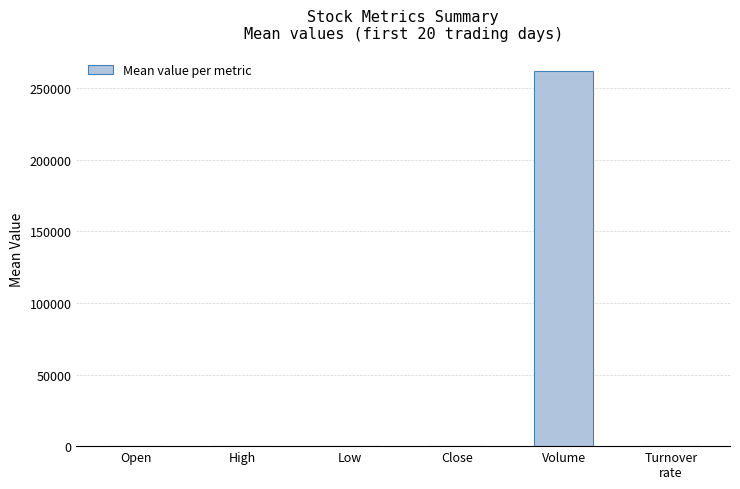

At which category does the chart reach its peak across all series?

Volume